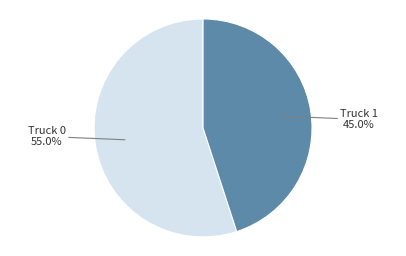

How many slices are in this pie chart?

2